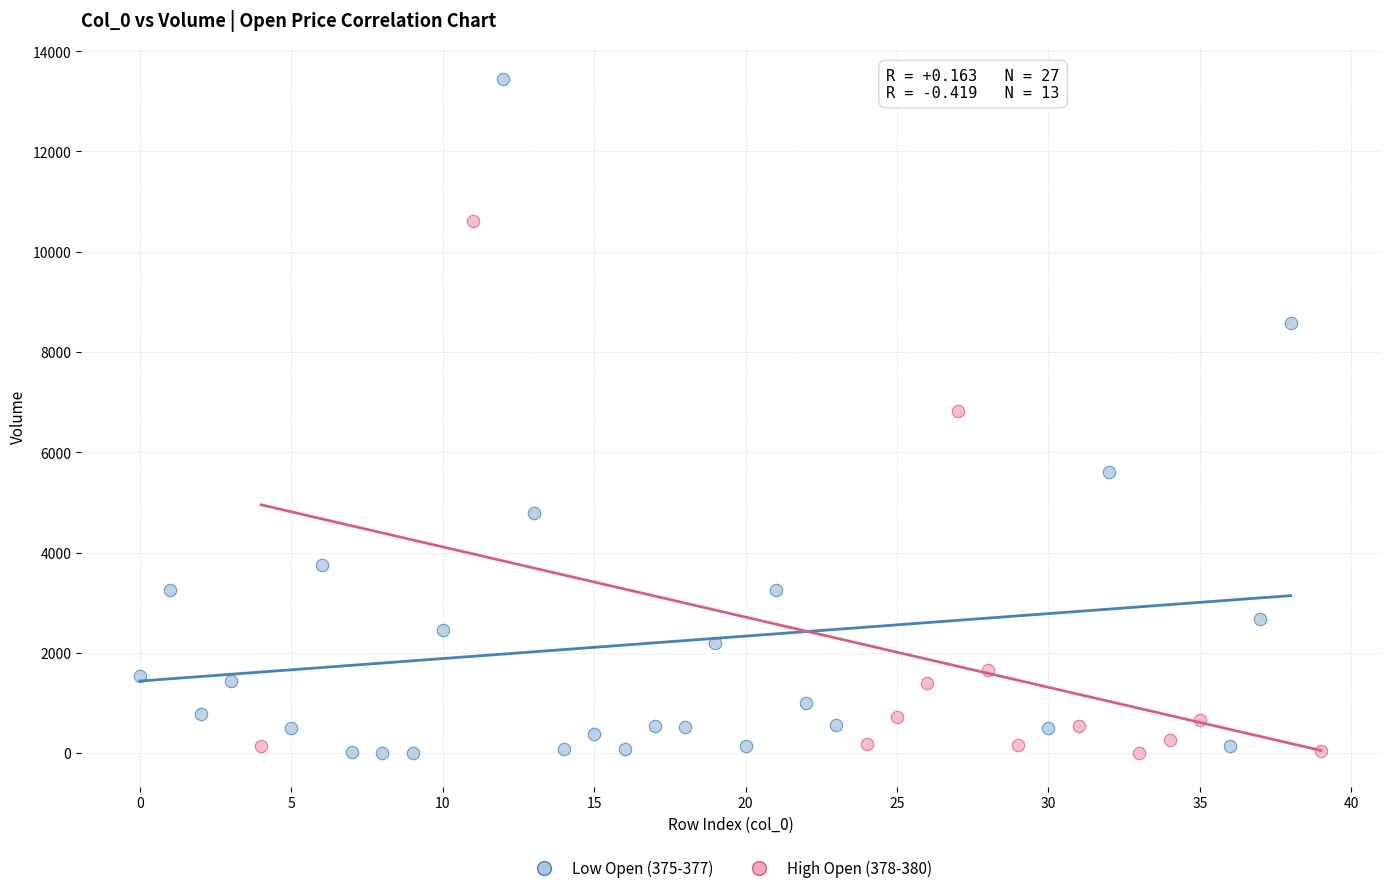

Which series contains the highest Y value?

Low Open (375-377)